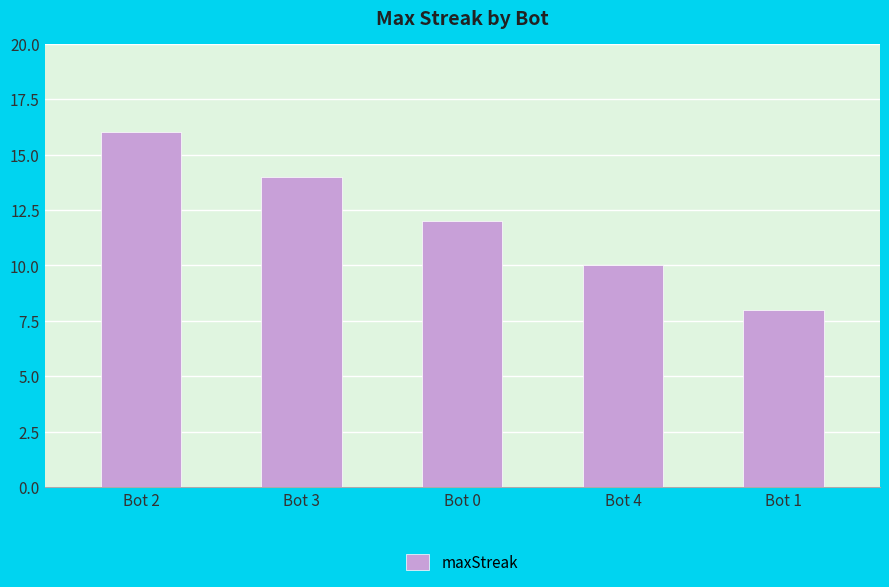

What is the difference between the second highest and second lowest values?

4